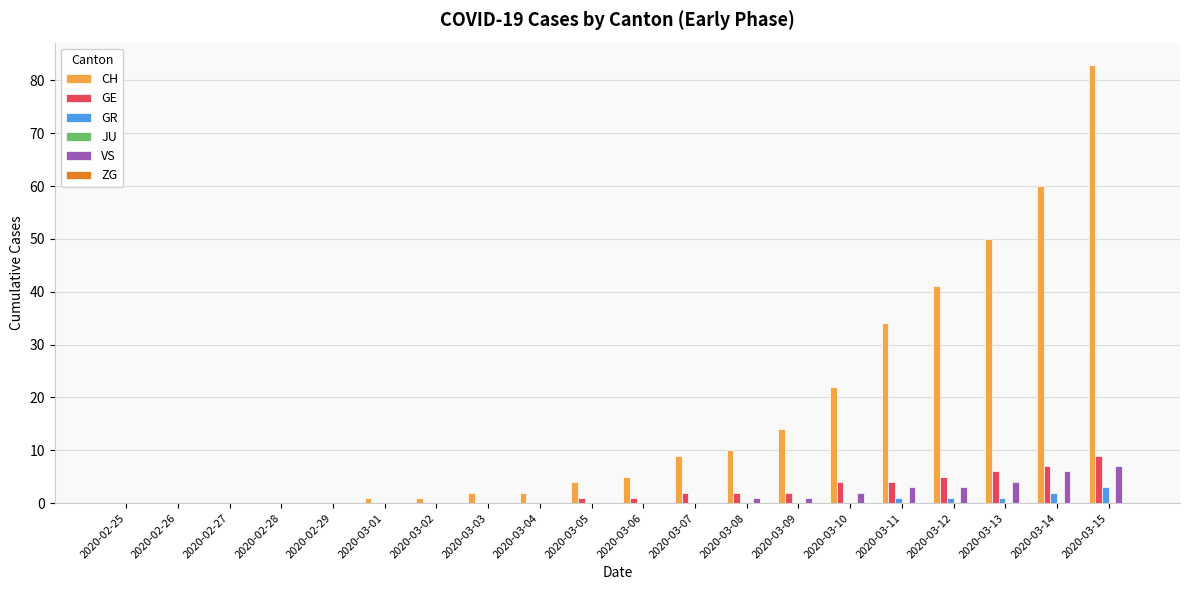

What is the highest value of the CH series?

83